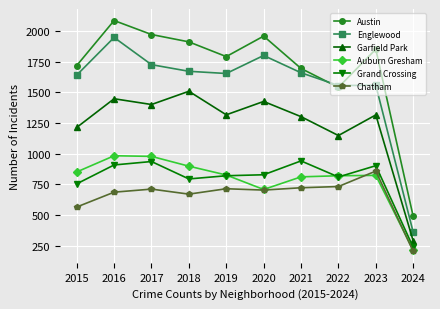

What is the value of the Grand Crossing point at the 10th from the left?

237